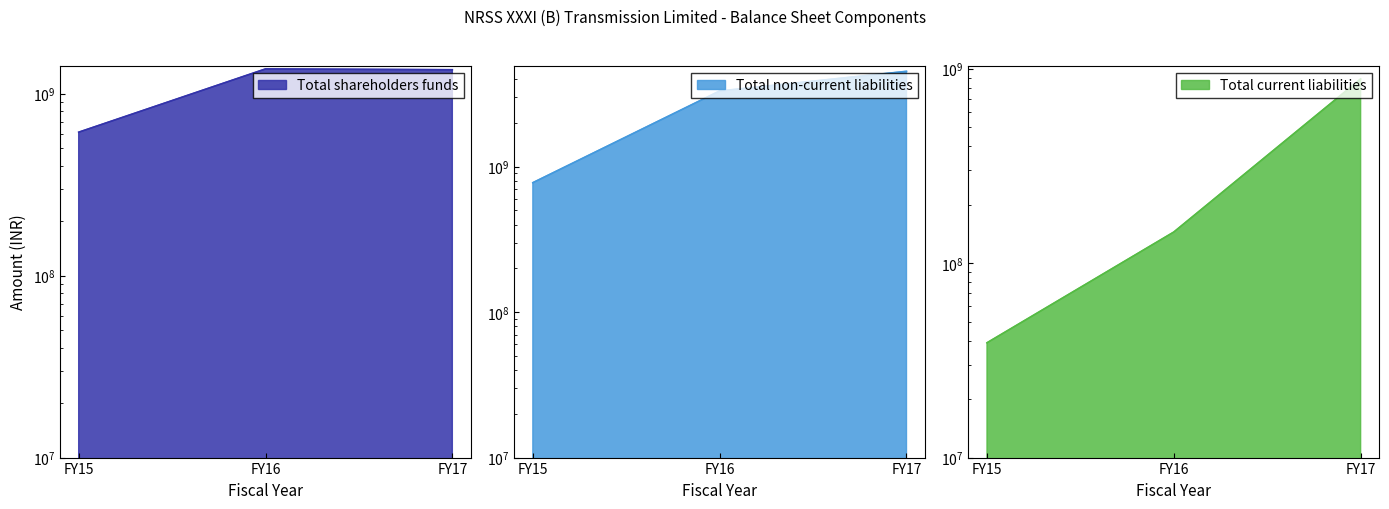

True or false: Total non-current liabilities has a value of 3311065000 at FY16.

True